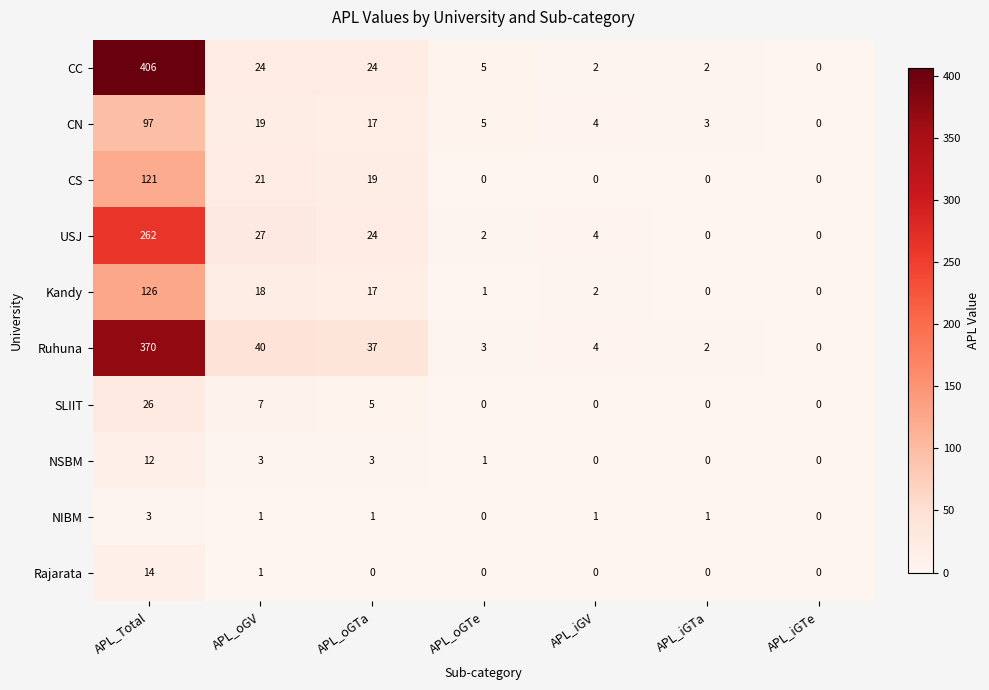

What is the average value of the CN series?

21